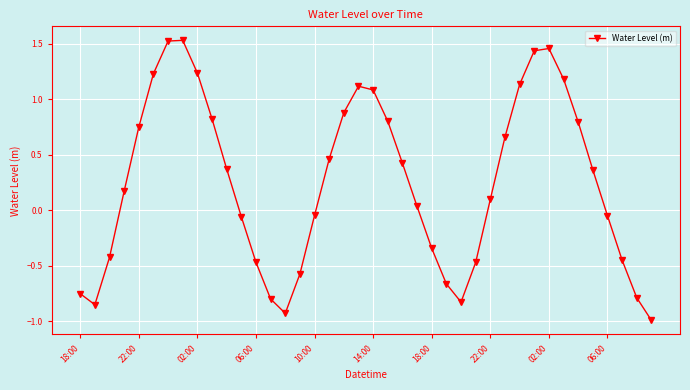

What is the smallest value displayed?

-1.0